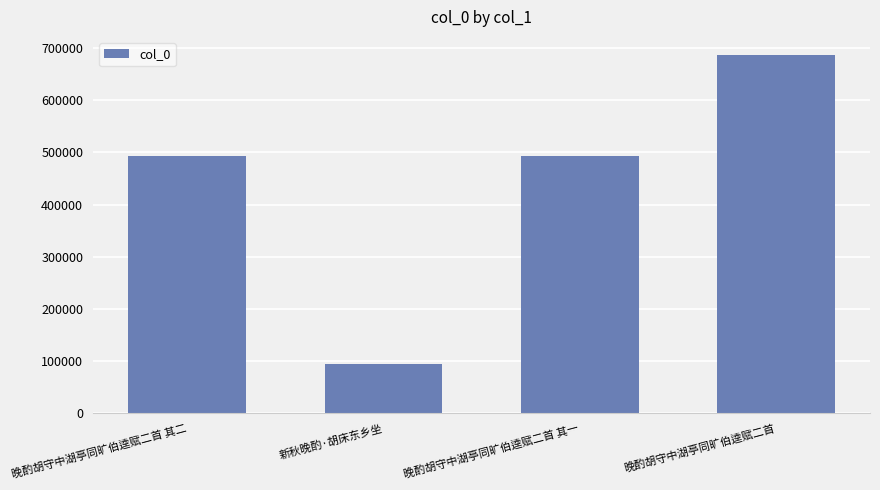

What is the label of the 2nd bar from the left?

新秋晚酌·胡床东乡坐